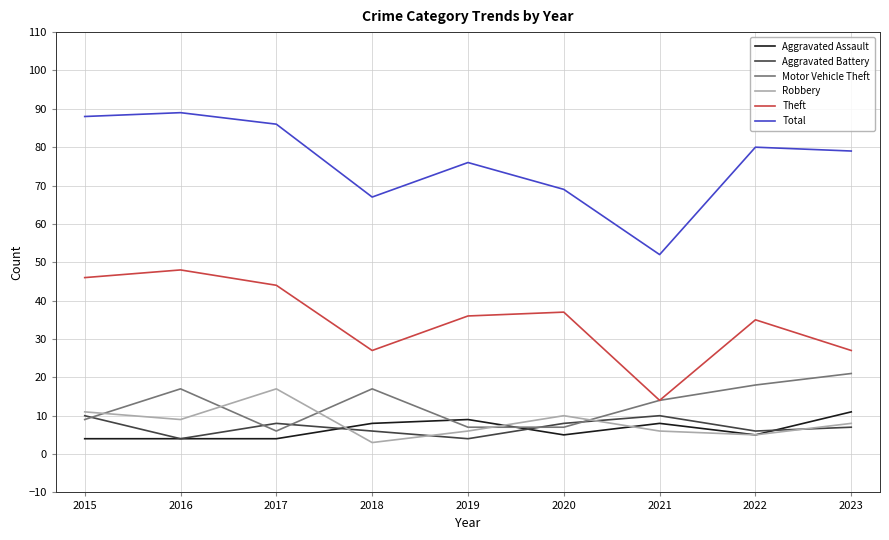

What is the greatest value displayed?

89